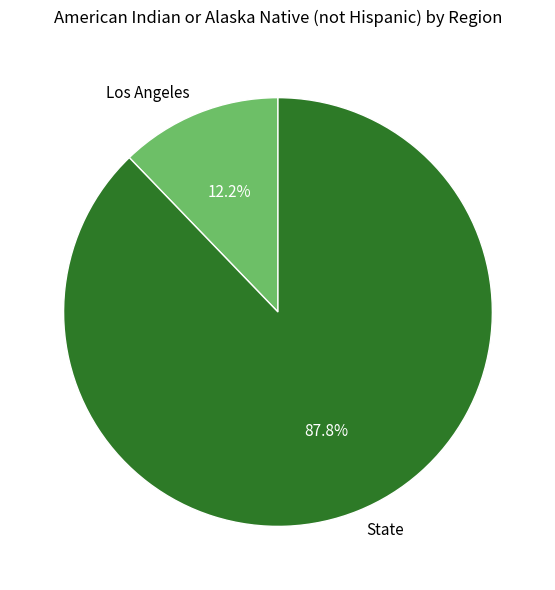

What percentage do State and Los Angeles together represent?

100.0%